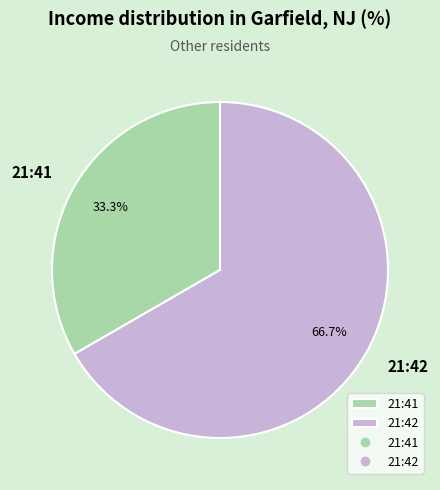

What is the ratio of the value at 21:41 to the value at 21:42?

0.5